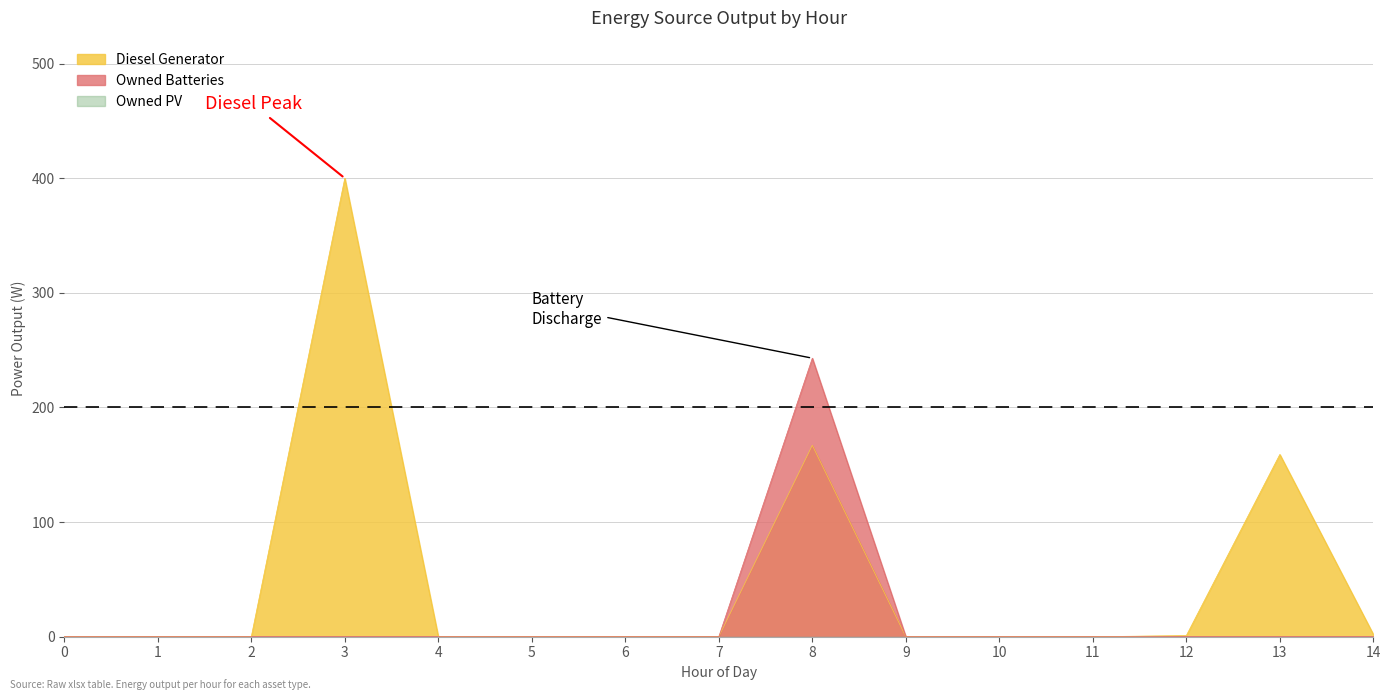

How many positive values does the Diesel Generator series have?

5